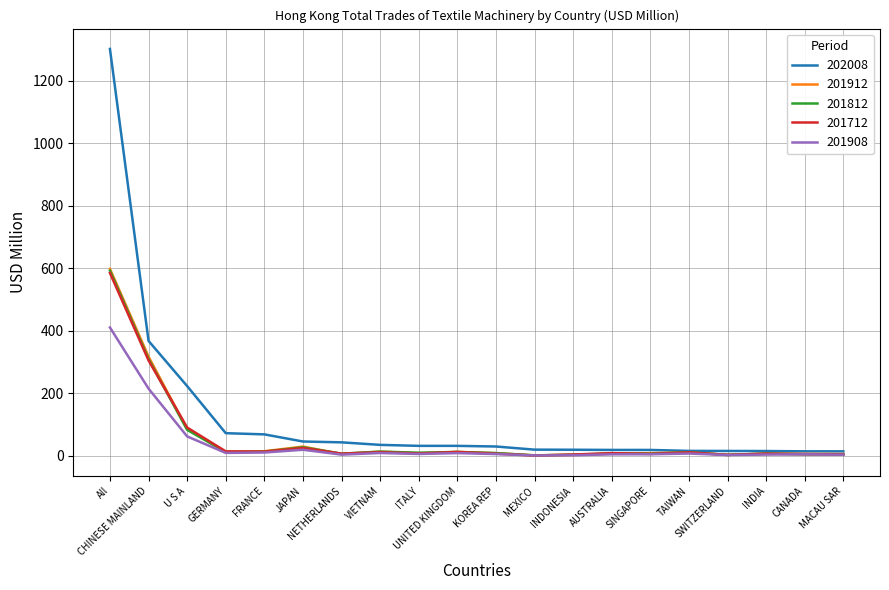

Which series has the largest total across all categories?

202008